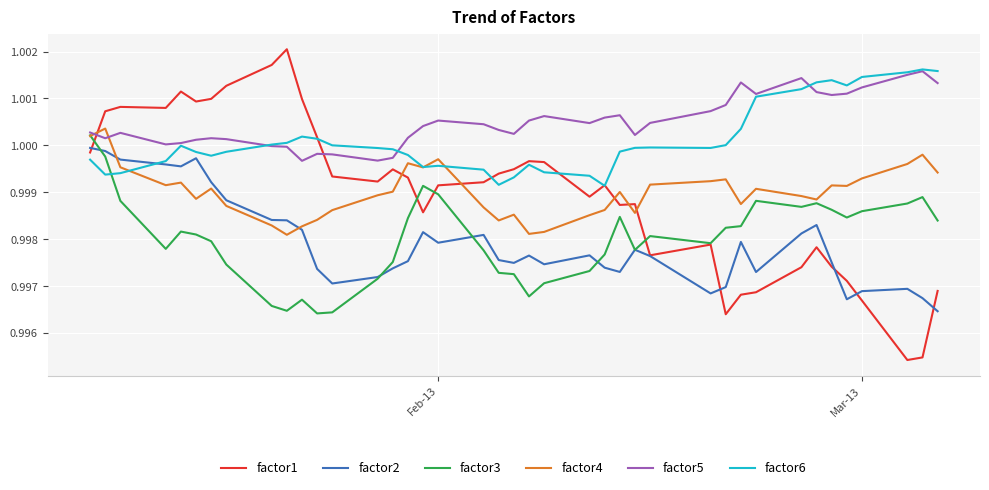

Which series has the widest spread of values?

factor1